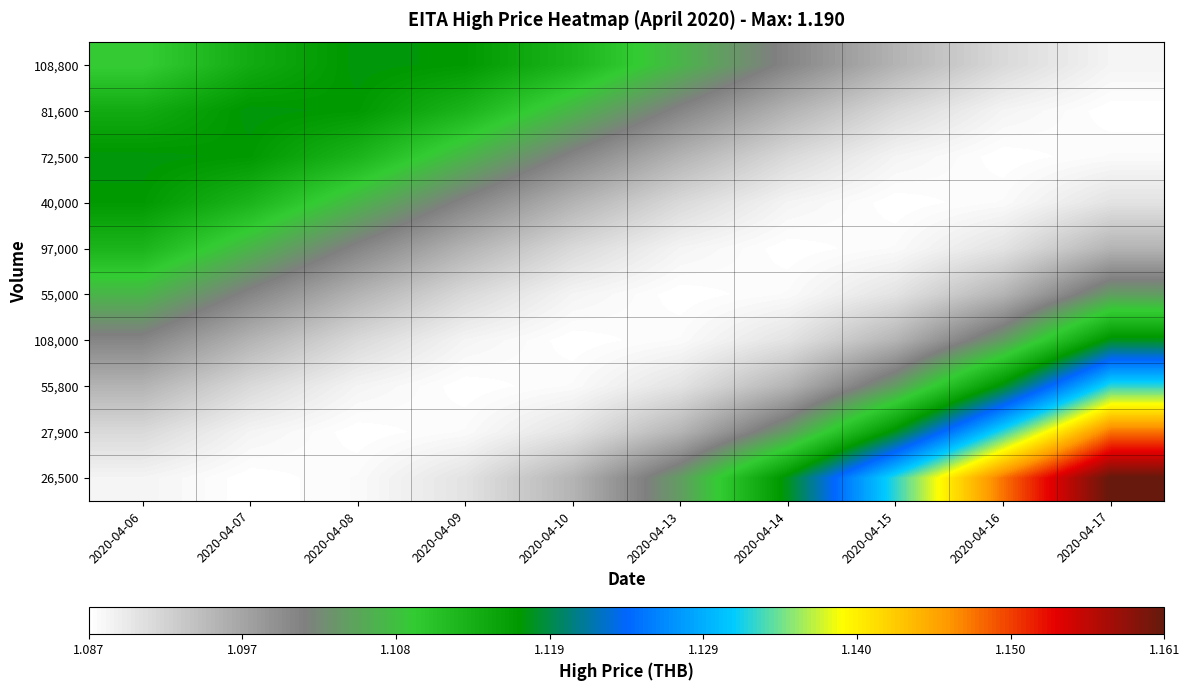

Reading left to right, what are all the values shown in this chart?

108,800: 2020-04-06=1.1	2020-04-07=1.1	2020-04-08=1.1	2020-04-09=1.1	2020-04-10=1.1	2020-04-13=1.1	2020-04-14=1.1	2020-04-15=1.1	2020-04-16=1.1	2020-04-17=1.1
81,600: 2020-04-06=1.1	2020-04-07=1.1	2020-04-08=1.1	2020-04-09=1.1	2020-04-10=1.1	2020-04-13=1.1	2020-04-14=1.1	2020-04-15=1.1	2020-04-16=1.1	2020-04-17=1.1
72,500: 2020-04-06=1.1	2020-04-07=1.1	2020-04-08=1.1	2020-04-09=1.1	2020-04-10=1.1	2020-04-13=1.1	2020-04-14=1.1	2020-04-15=1.1	2020-04-16=1.1	2020-04-17=1.1
40,000: 2020-04-06=1.1	2020-04-07=1.1	2020-04-08=1.1	2020-04-09=1.1	2020-04-10=1.1	2020-04-13=1.1	2020-04-14=1.1	2020-04-15=1.1	2020-04-16=1.1	2020-04-17=1.1
97,000: 2020-04-06=1.1	2020-04-07=1.1	2020-04-08=1.1	2020-04-09=1.1	2020-04-10=1.1	2020-04-13=1.1	2020-04-14=1.1	2020-04-15=1.1	2020-04-16=1.1	2020-04-17=1.1
55,000: 2020-04-06=1.1	2020-04-07=1.1	2020-04-08=1.1	2020-04-09=1.1	2020-04-10=1.1	2020-04-13=1.1	2020-04-14=1.1	2020-04-15=1.1	2020-04-16=1.1	2020-04-17=1.1
108,000: 2020-04-06=1.1	2020-04-07=1.1	2020-04-08=1.1	2020-04-09=1.1	2020-04-10=1.1	2020-04-13=1.1	2020-04-14=1.1	2020-04-15=1.1	2020-04-16=1.1	2020-04-17=1.1
55,800: 2020-04-06=1.1	2020-04-07=1.1	2020-04-08=1.1	2020-04-09=1.1	2020-04-10=1.1	2020-04-13=1.1	2020-04-14=1.1	2020-04-15=1.1	2020-04-16=1.1	2020-04-17=1.1
27,900: 2020-04-06=1.1	2020-04-07=1.1	2020-04-08=1.1	2020-04-09=1.1	2020-04-10=1.1	2020-04-13=1.1	2020-04-14=1.1	2020-04-15=1.1	2020-04-16=1.1	2020-04-17=1.1
26,500: 2020-04-06=1.1	2020-04-07=1.1	2020-04-08=1.1	2020-04-09=1.1	2020-04-10=1.1	2020-04-13=1.1	2020-04-14=1.1	2020-04-15=1.1	2020-04-16=1.1	2020-04-17=1.2